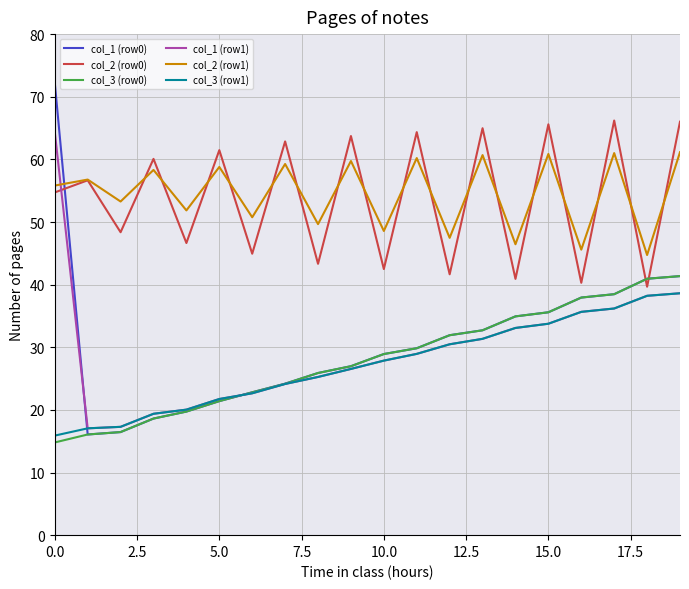

True or false: col_3 (row1) and col_2 (row1) cross at least once.

False